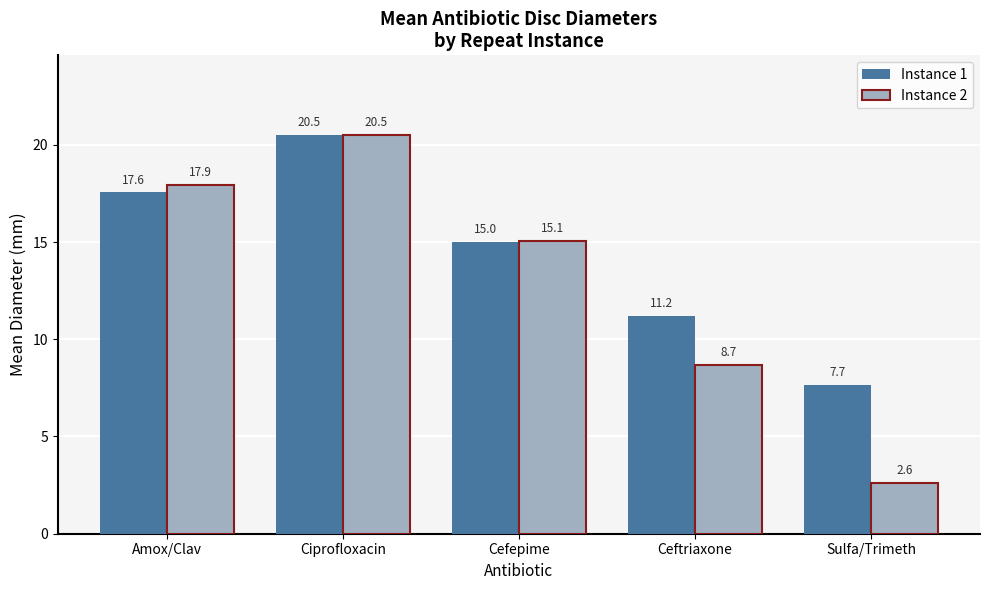

List the labels in order of Instance 1 value, largest first.

Ciprofloxacin, Amox/Clav, Cefepime, Ceftriaxone, Sulfa/Trimeth